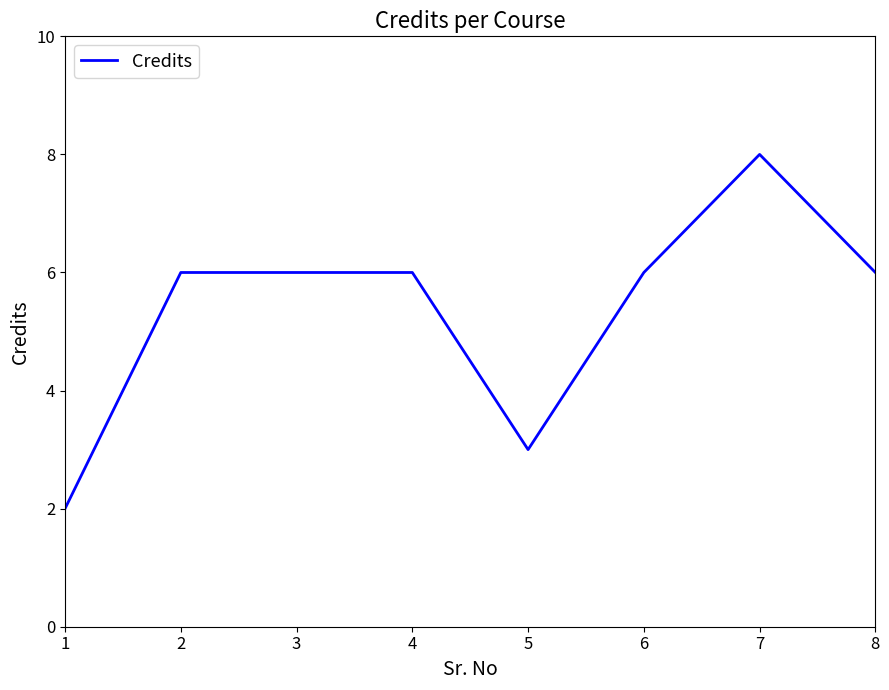

What is the difference between the values at 3 and 1?

4